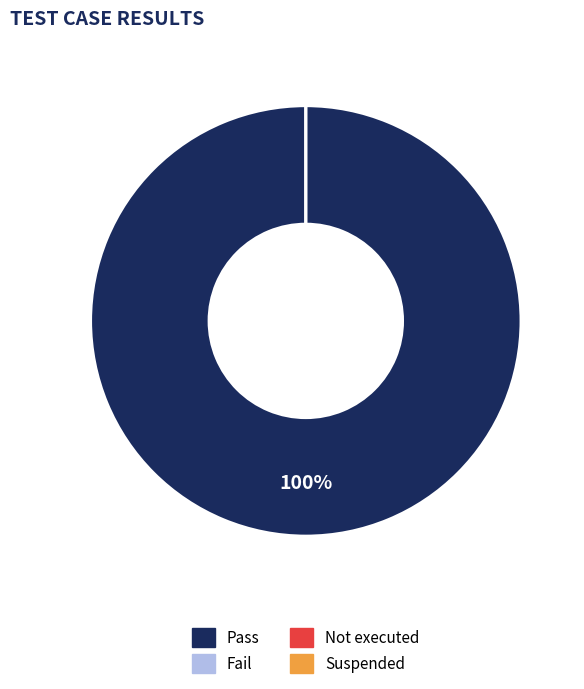

Which has a higher value, Fail or Pass?

Pass